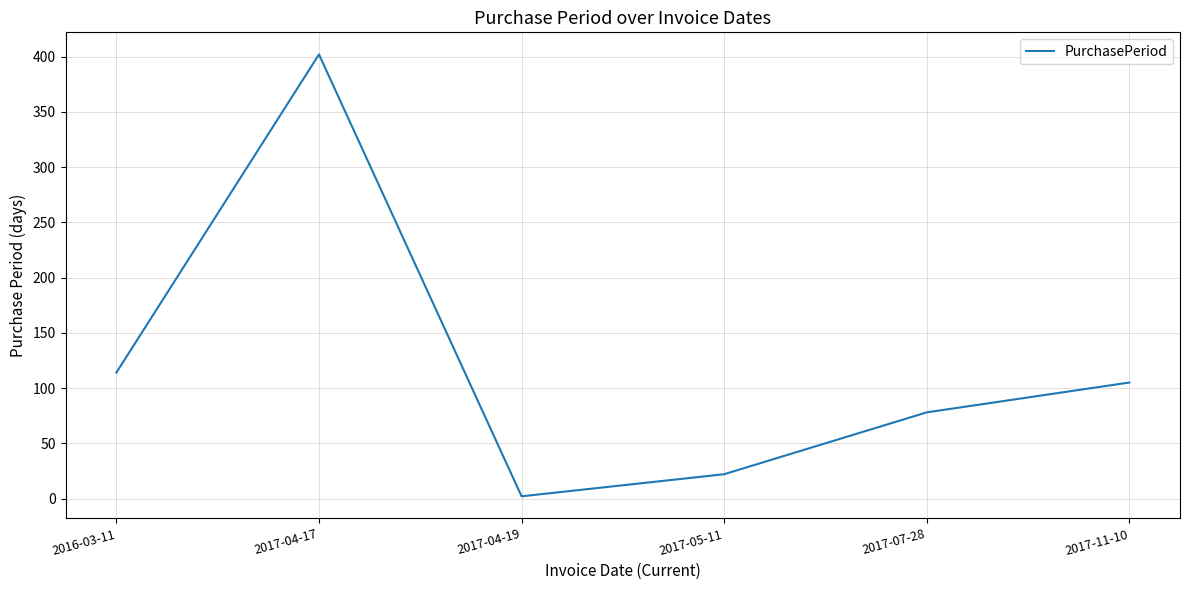

What is the sum of all values?

723